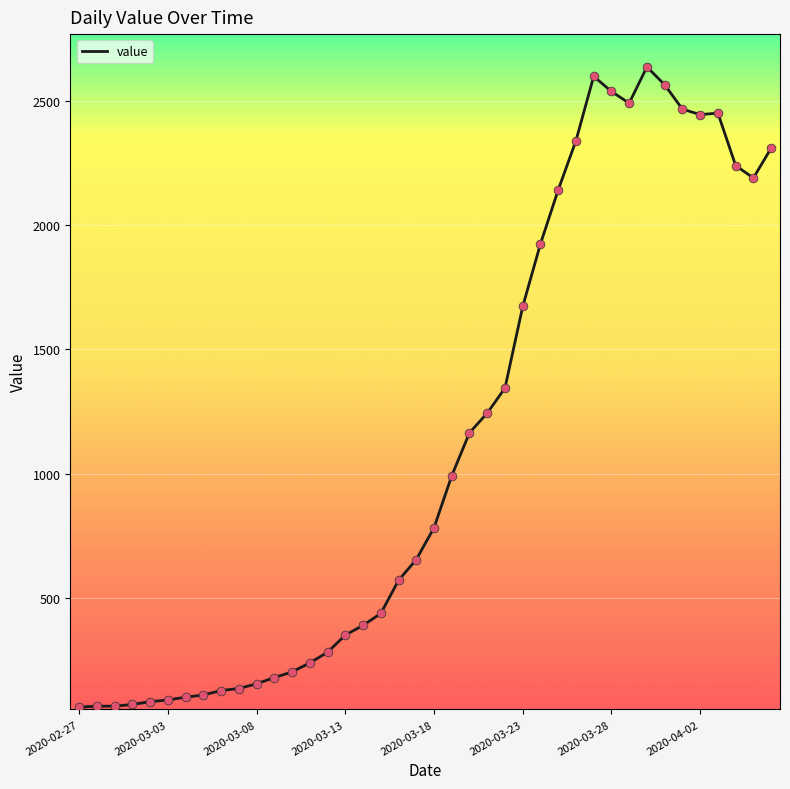

What is the difference between the maximum and minimum values?

2576